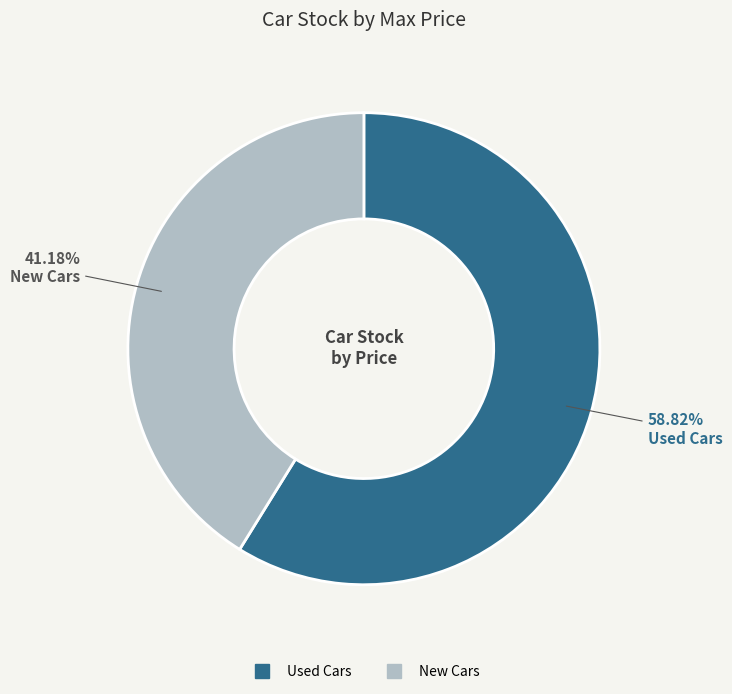

What percentage is NOT represented by Used Cars?

41.2%